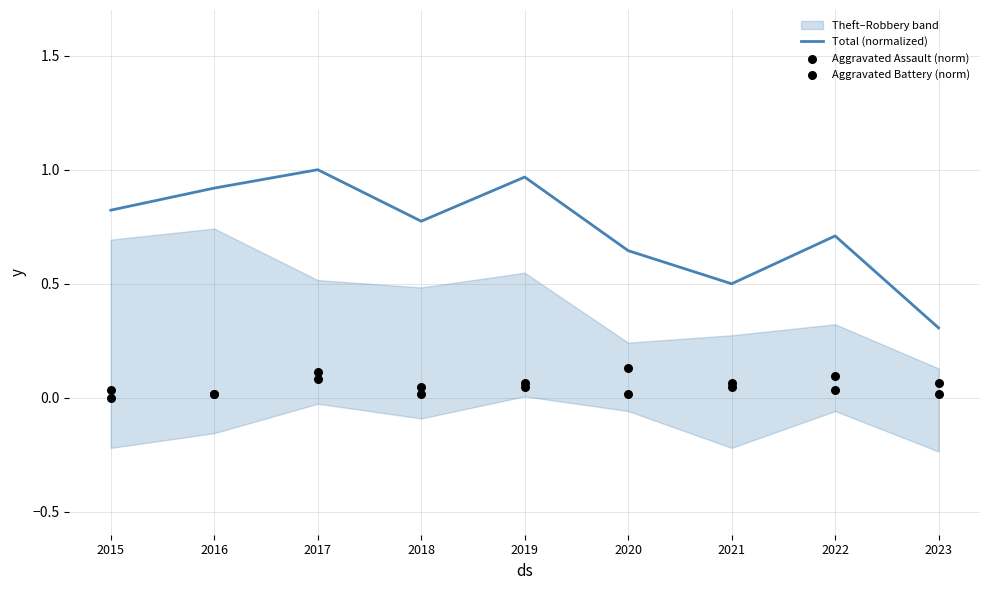

Which series reaches the minimum Y coordinate?

Aggravated Assault (norm)